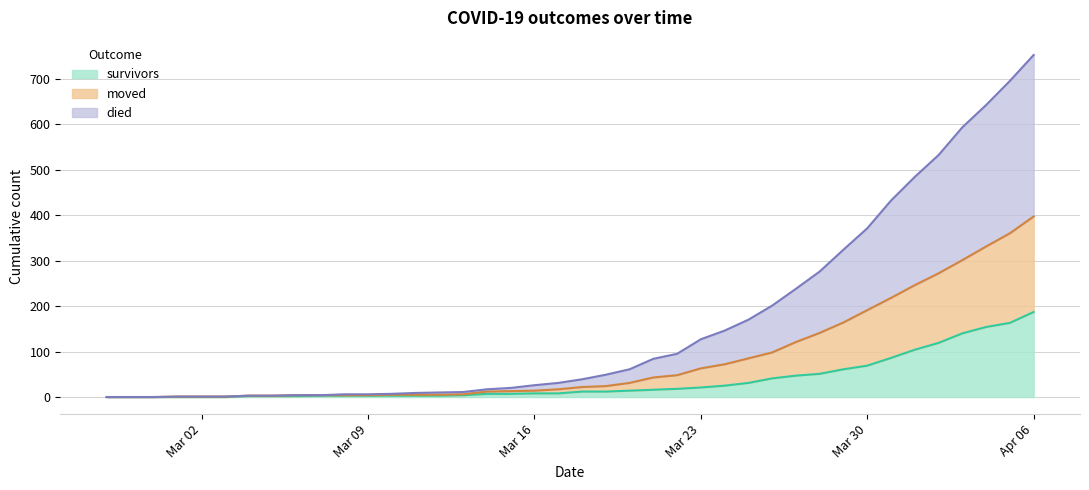

Between 2020-03-08 and 2020-03-20, which series saw the biggest shift?

died